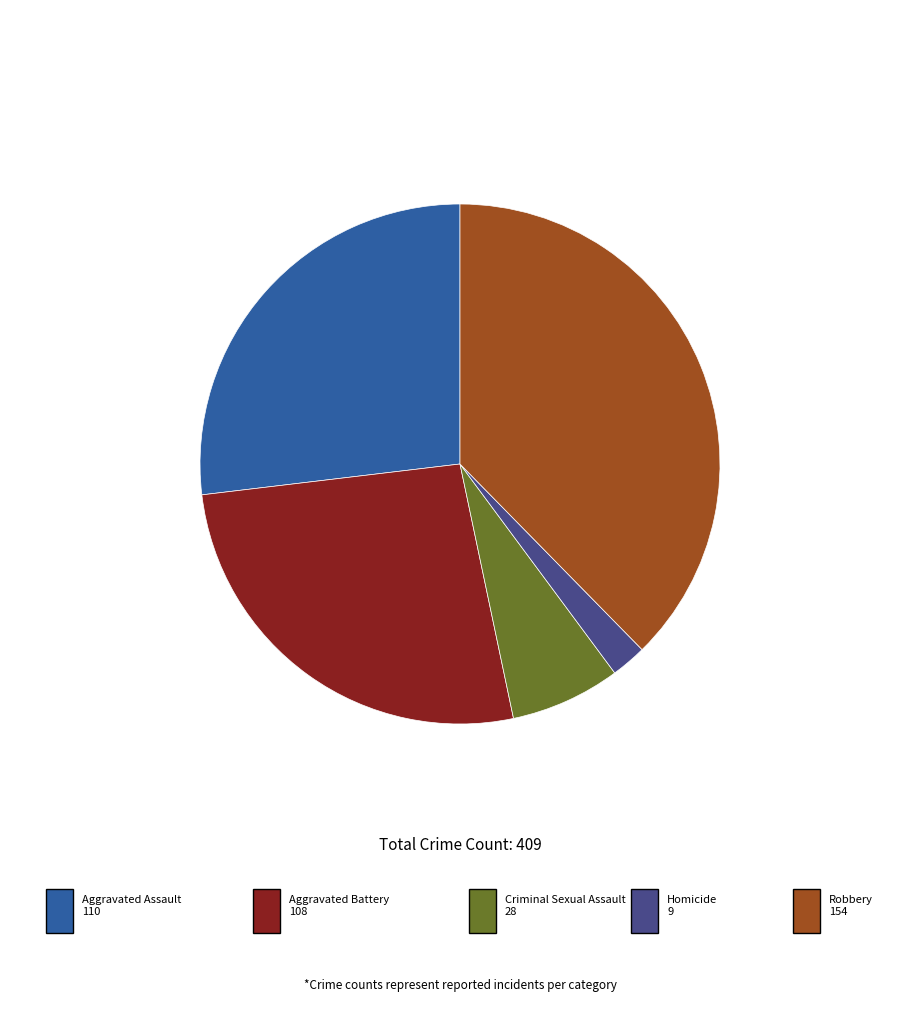

Does any single category account for the majority?

No